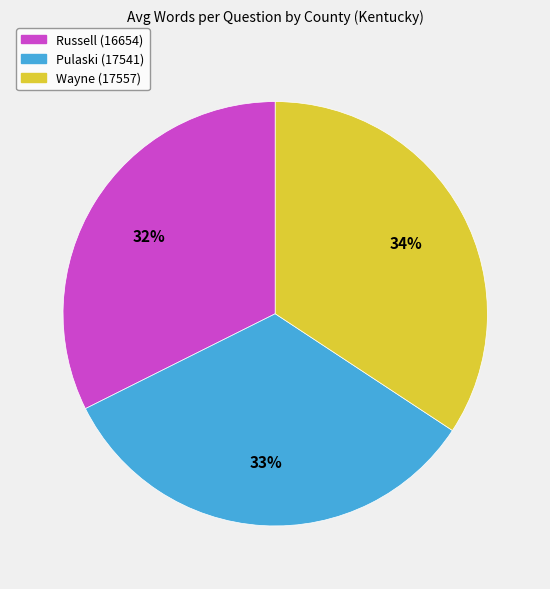

To the nearest percent, what portion does Russell (16654) represent?

32%